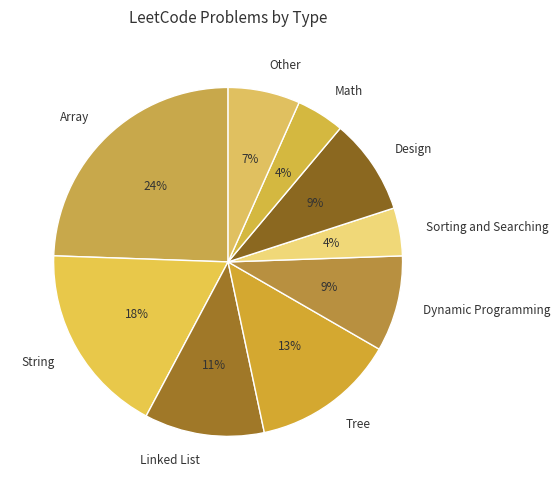

True or false: Dynamic Programming accounts for 17% of the total.

False